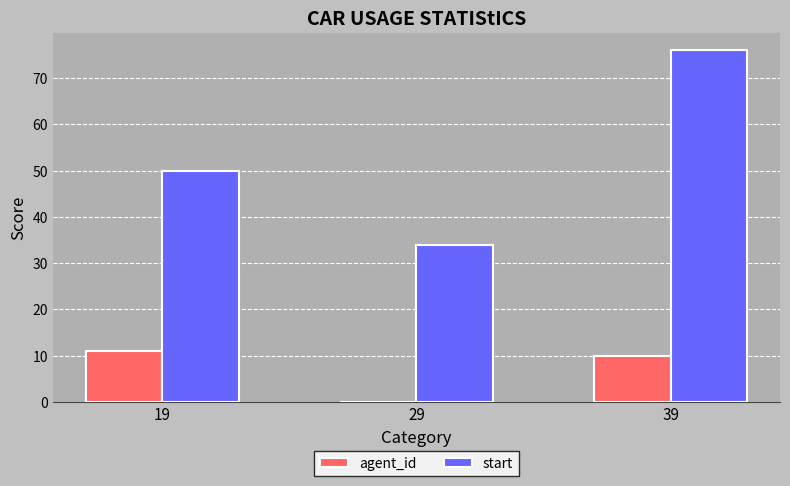

How many groups of bars are there?

3